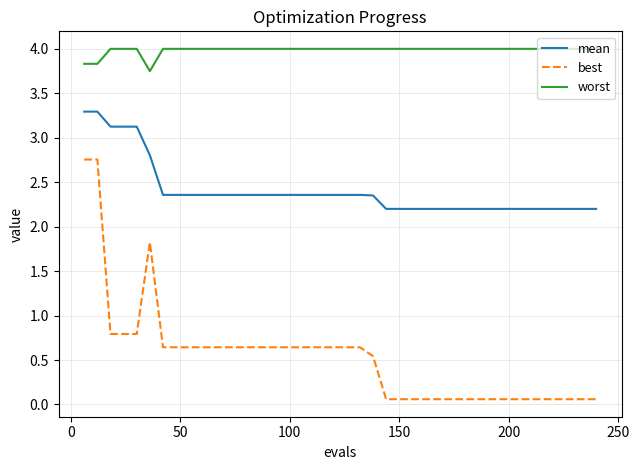

What is the difference between the maximum and minimum values in the worst series?

0.3